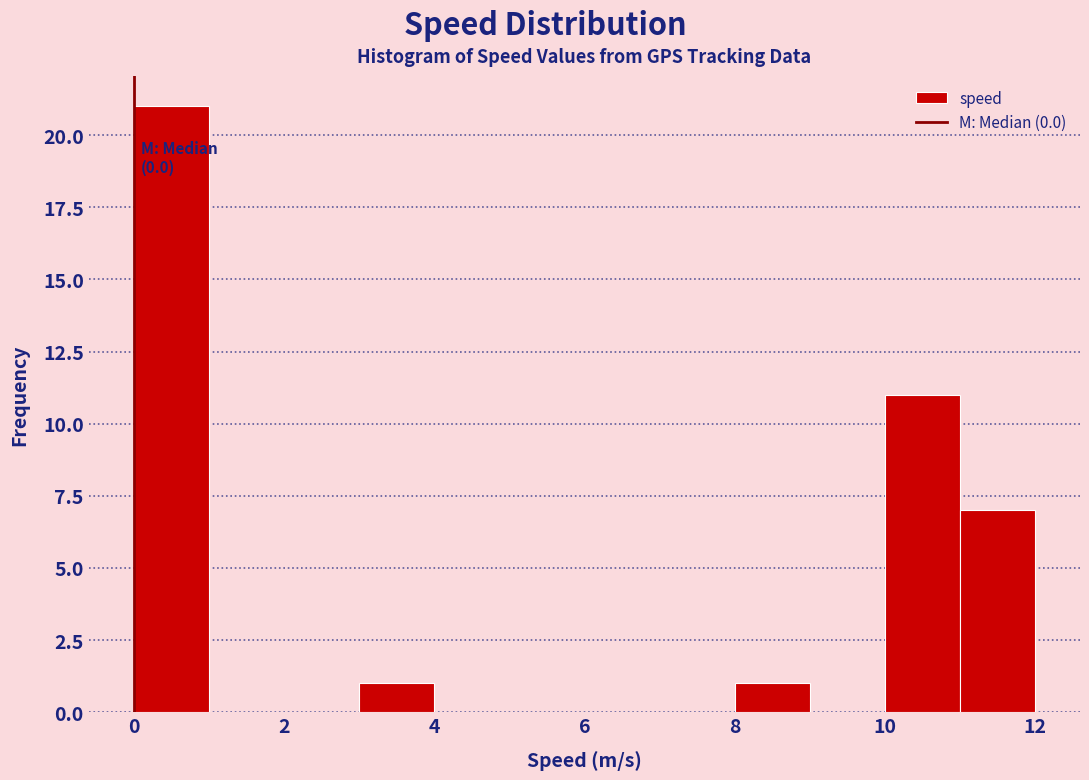

Over which range of the x-axis is the bar tallest?

0 to 1